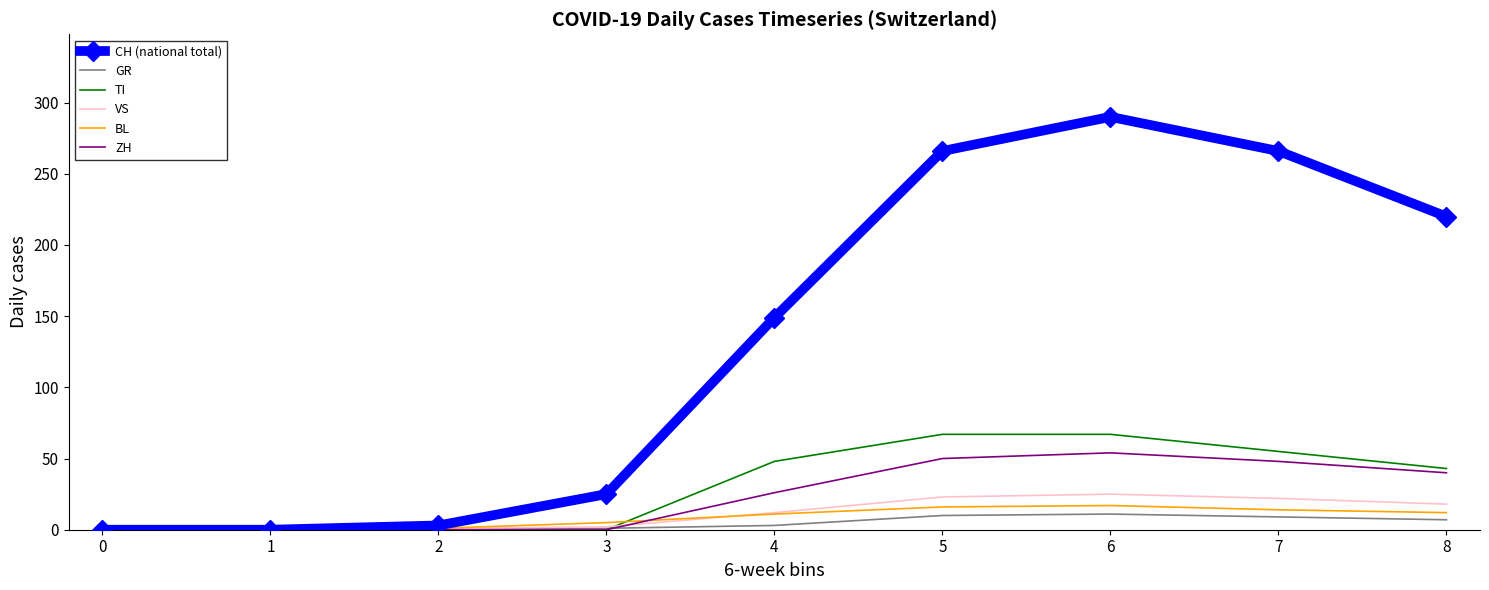

True or false: TI has a value of 31 at 3.

False